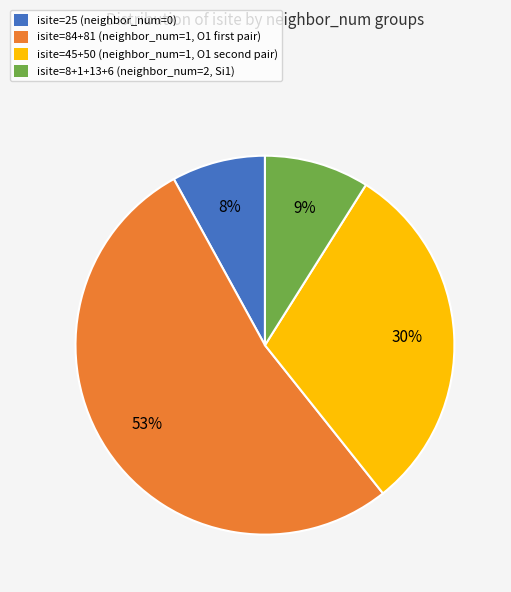

Is there any slice that represents more than half of the pie?

Yes